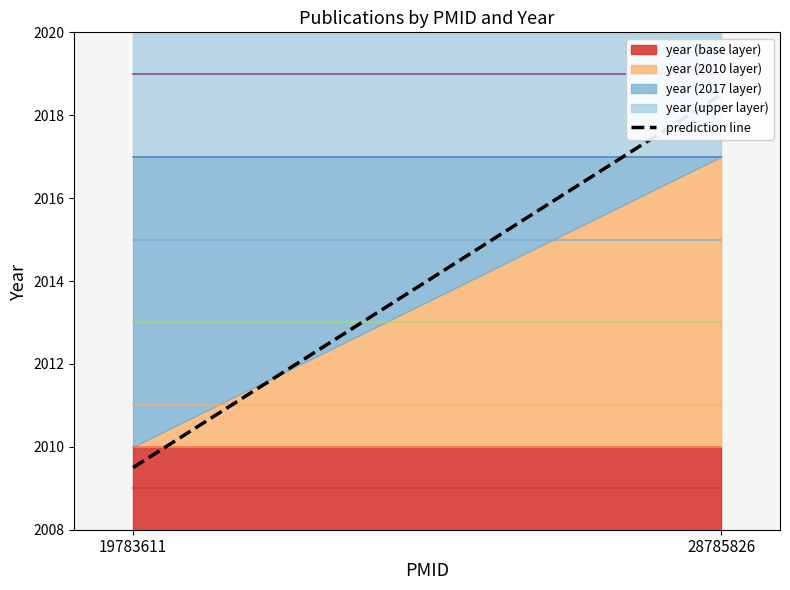

Reading right to left, extract all data points from this chart.

2018.5	2009.5